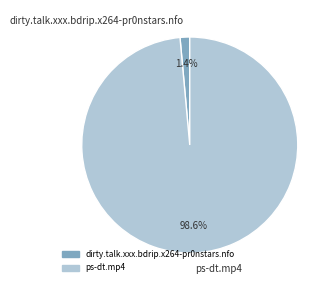

To the nearest percent, what is the difference between the largest and smallest slice percentages?

97%